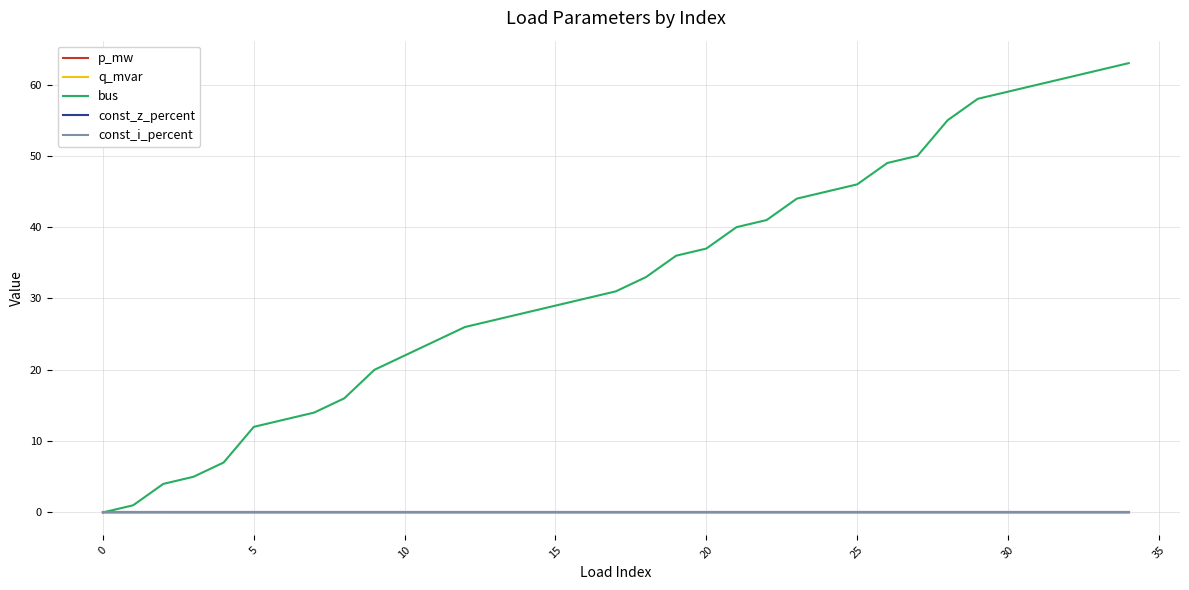

Does the chart display data point markers on the line(s)?

No